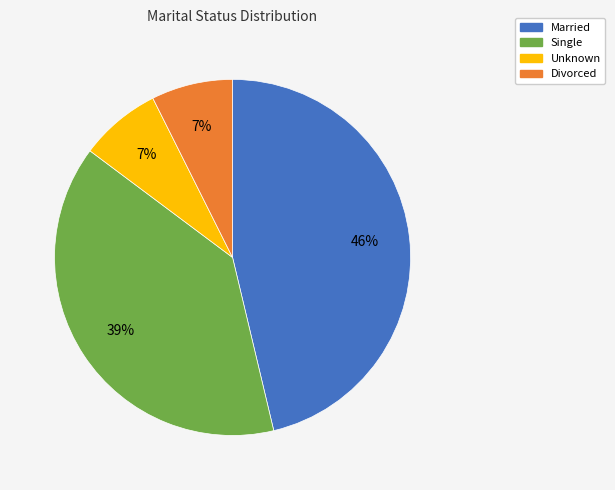

Is it true that Married is 46% of the pie?

True